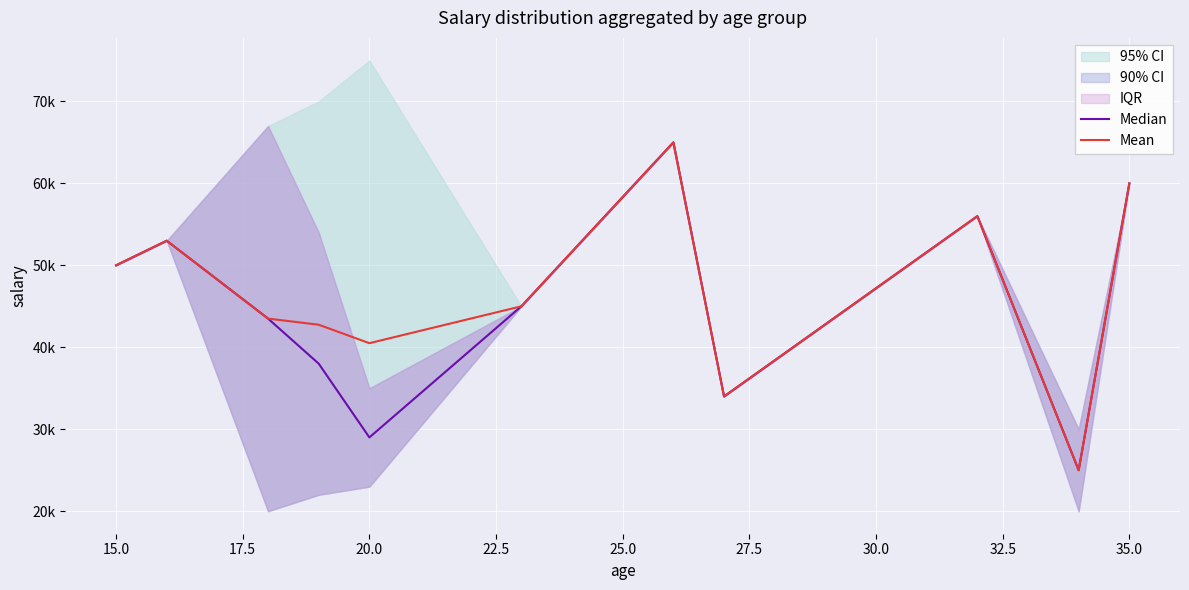

Which series changed the most between 27.5 and 35.0?

Median